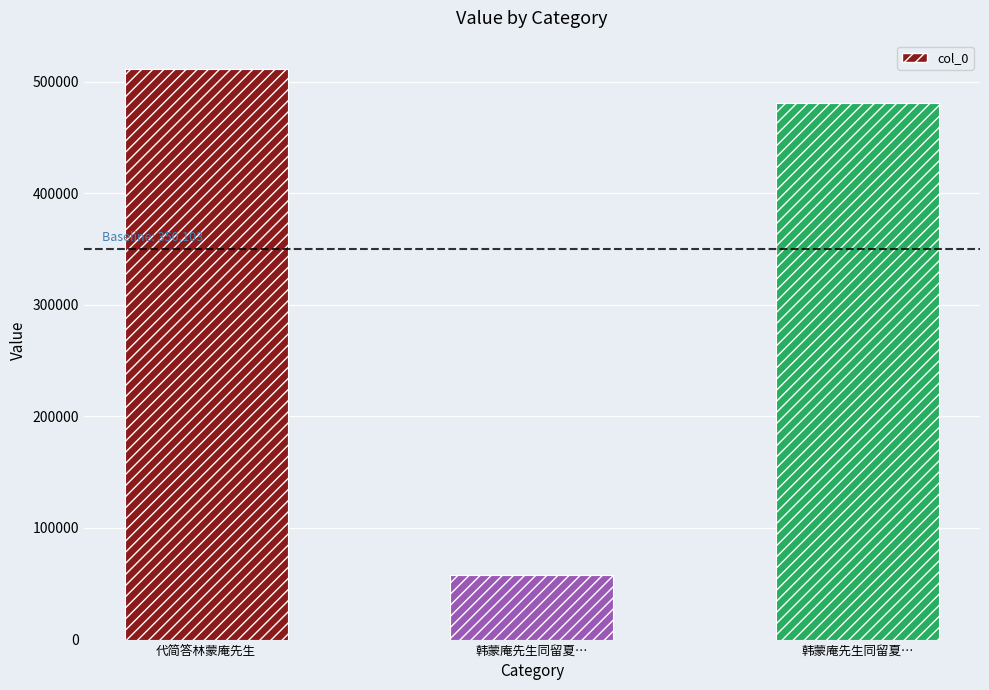

Reading right to left, what are all the values shown in this chart?

韩蒙庵先生同留夏…=481195	韩蒙庵先生同留夏…=57983	代简答林蒙庵先生=511132